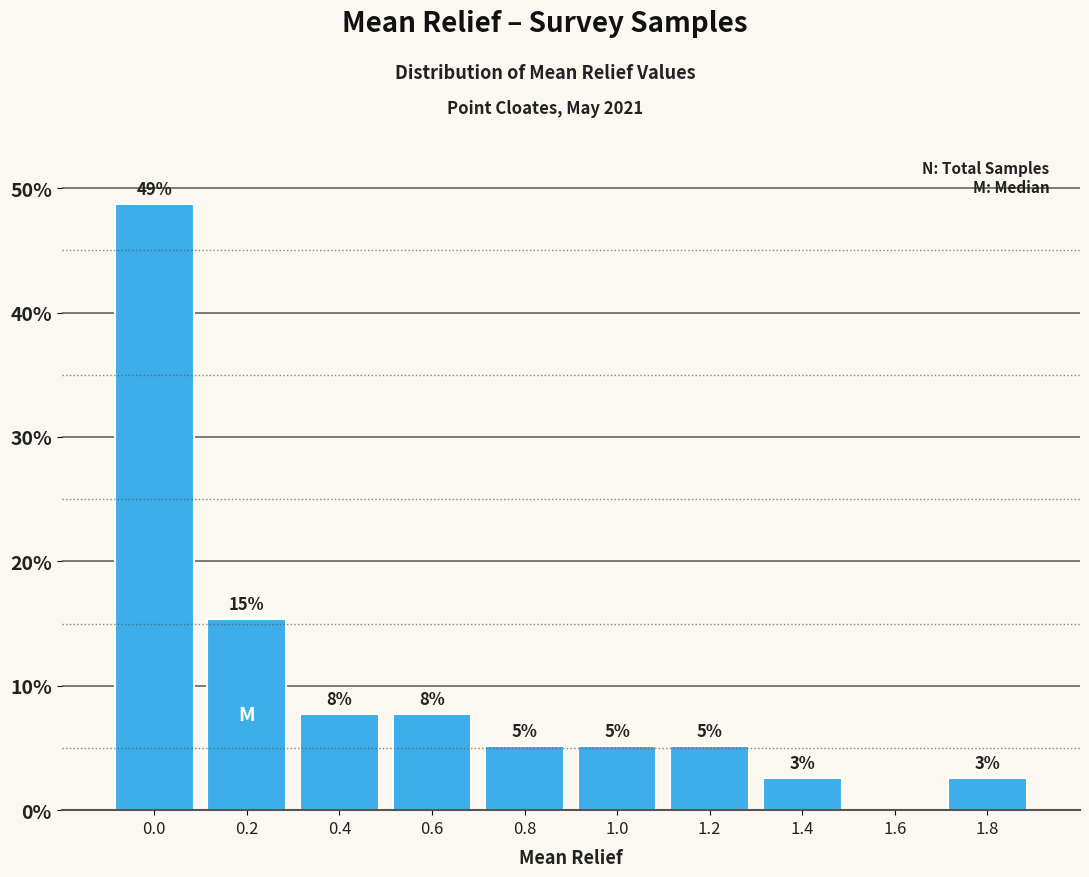

Are the bars horizontal?

No